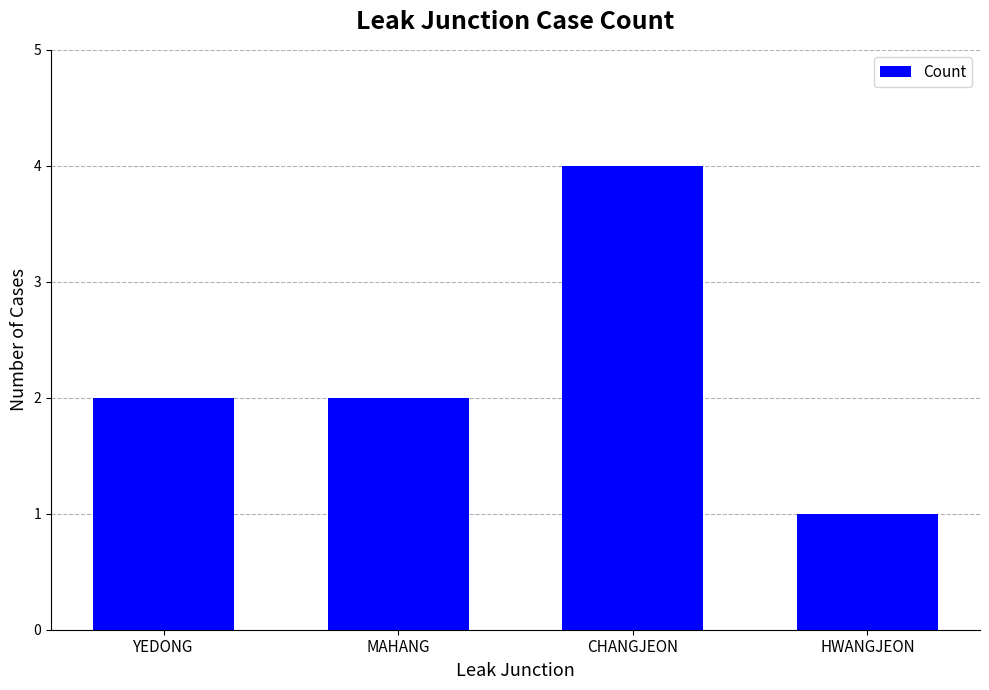

What is the label of the 4th bar from the left?

HWANGJEON